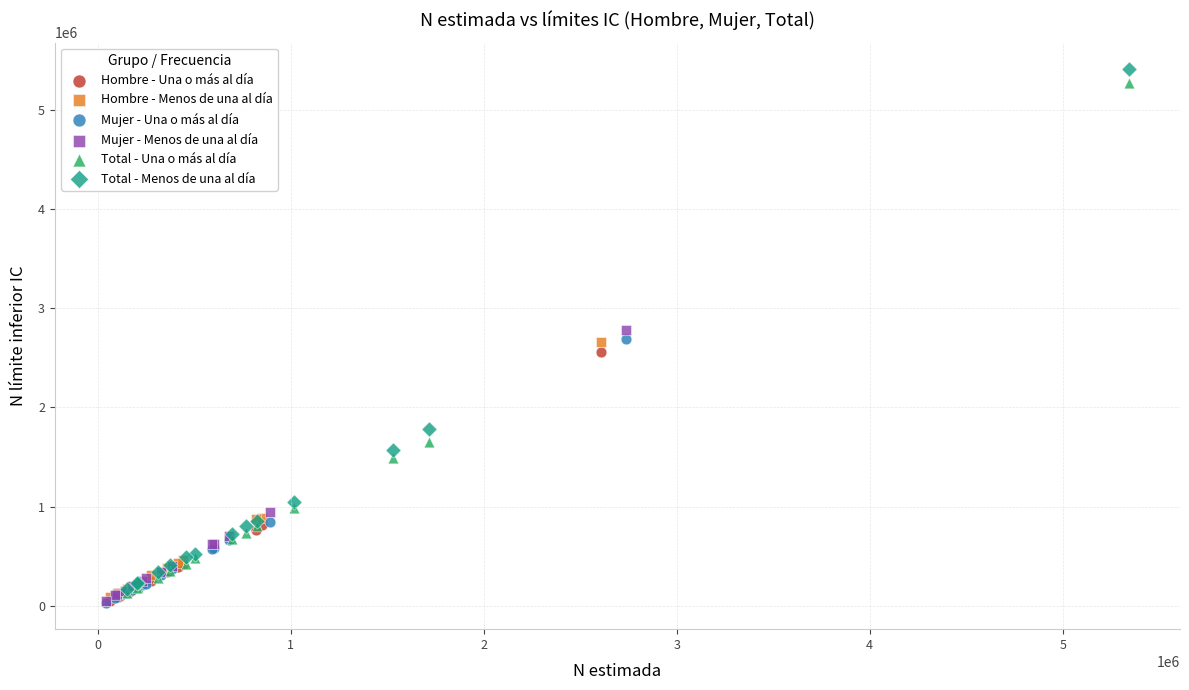

What are all the series names shown in the legend?

Hombre - Una o más al día, Hombre - Menos de una al día, Mujer - Una o más al día, Mujer - Menos de una al día, Total - Una o más al día, Total - Menos de una al día